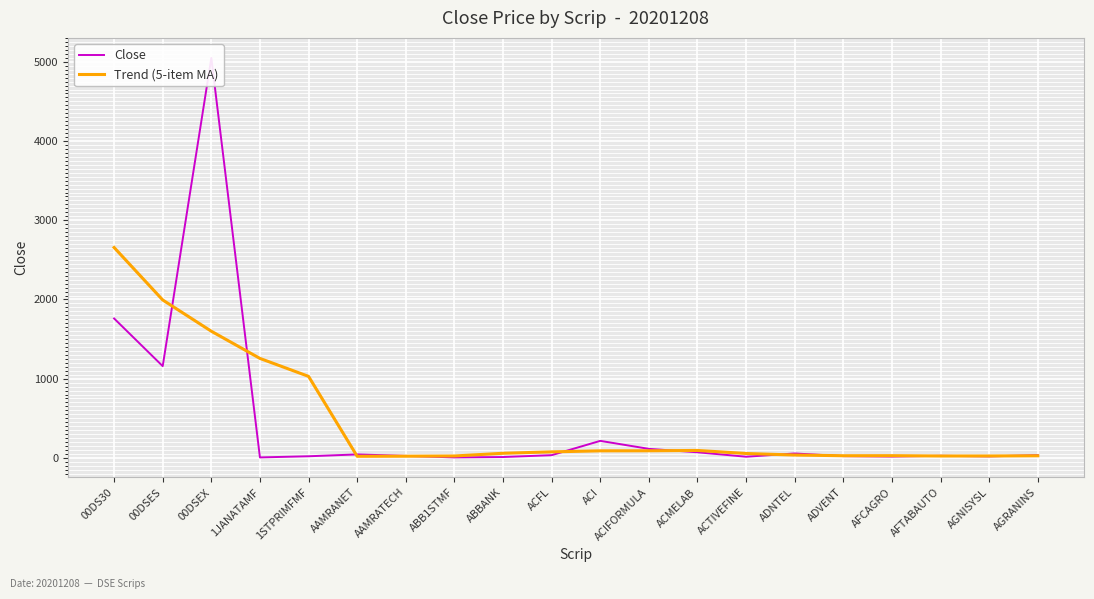

Reading left to right, extract all data points from this chart.

Close: 1760.2	1158.4	5049.8	6.1	20.6	43.9	25.0	6.3	11.0	34.5	215.0	114.1	70.9	14.7	55.8	22.4	17.0	26.6	19.0	34.3
Trend (5-item MA): 2656.1	1993.6	1599.0	1255.8	1029.1	20.4	21.4	24.1	58.3	76.2	89.1	89.8	94.1	55.6	36.2	27.3	28.1	23.8	24.2	26.6